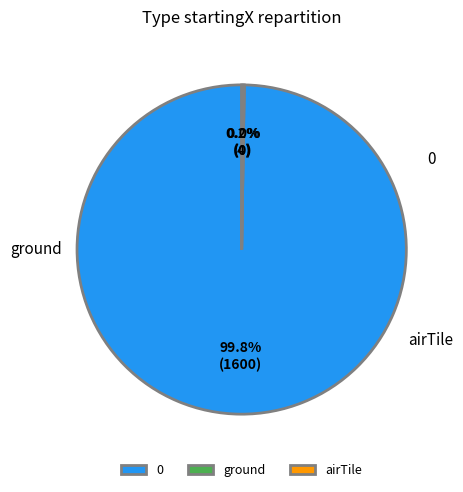

To the nearest percent, what percentage of the pie is 0?

100%